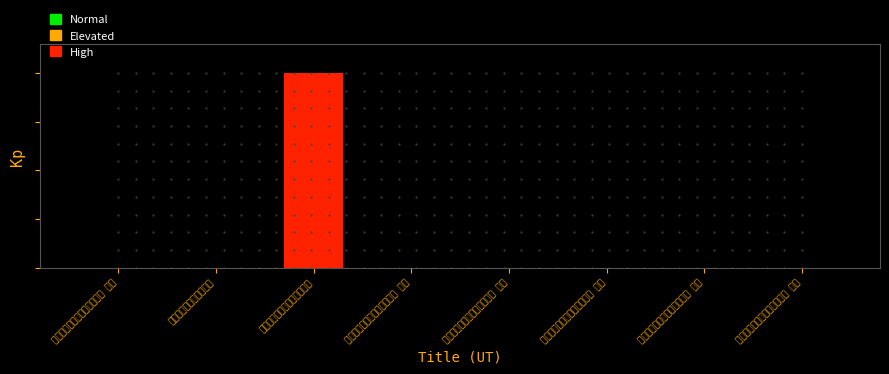

Reading left to right, what are all the values shown in this chart?

0.0	0.0	1.0	0.0	0.0	0.0	0.0	0.0